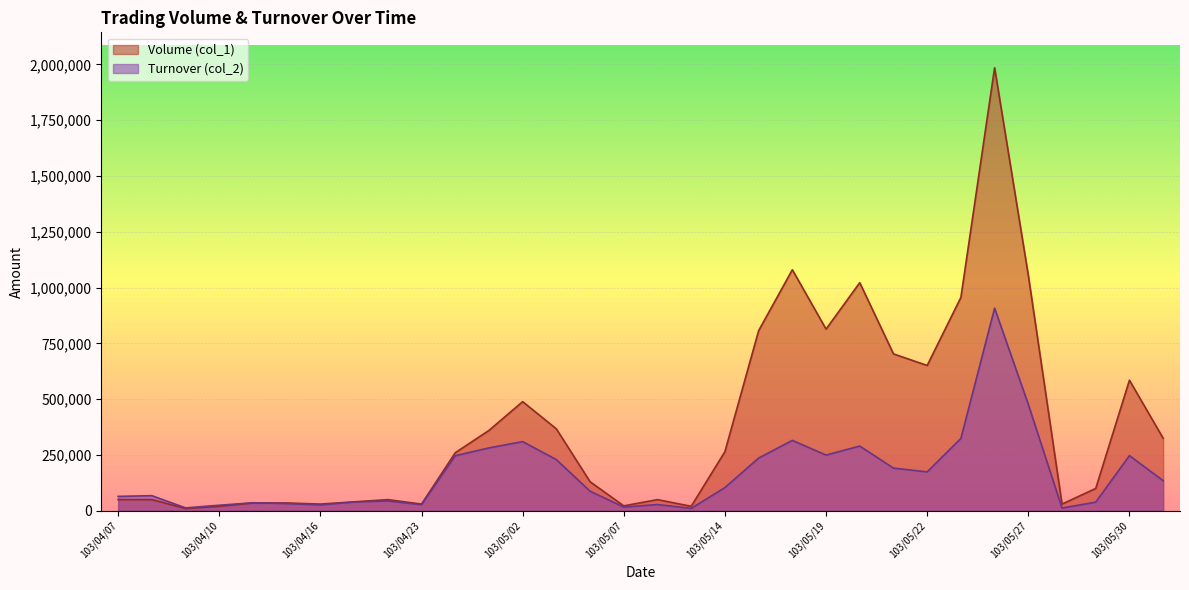

What is the total value across all series at 103/05/13?

30600